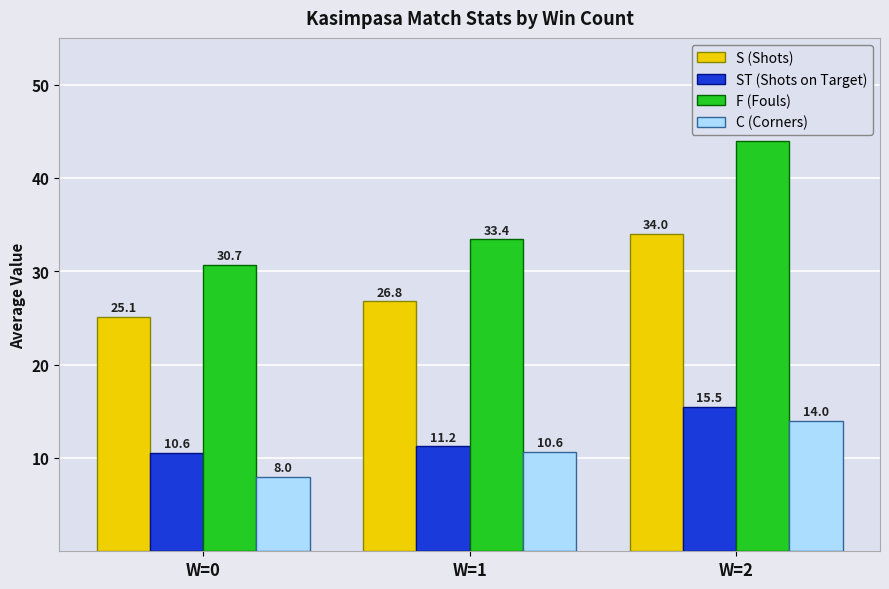

Read the F (Fouls) value at W=1.

33.4